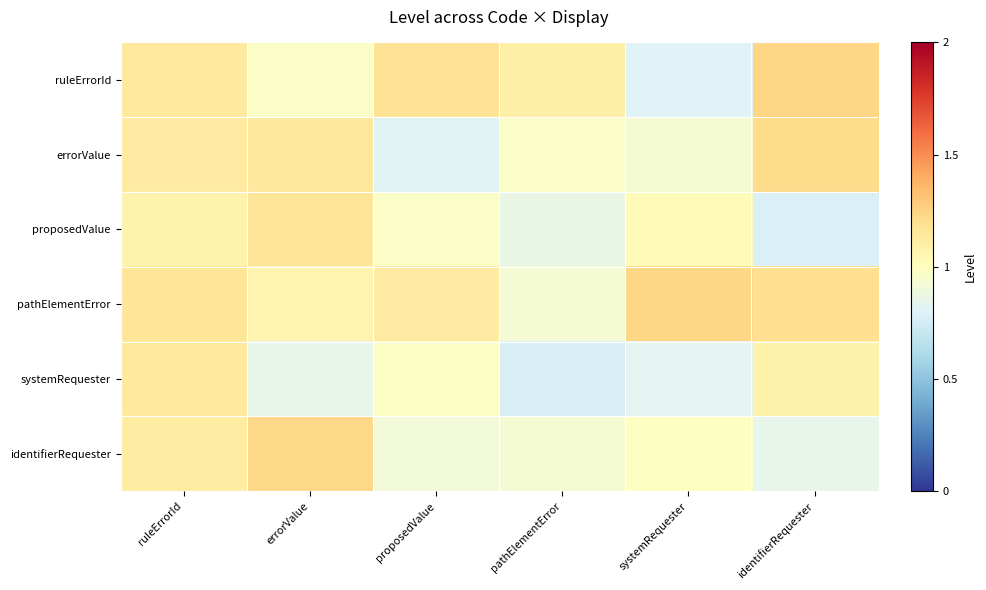

Reading left to right, what are all the values shown in this chart?

ruleErrorId: ruleErrorId=1.1	errorValue=1.0	proposedValue=1.2	pathElementError=1.1	systemRequester=0.8	identifierRequester=1.2
errorValue: ruleErrorId=1.1	errorValue=1.1	proposedValue=0.8	pathElementError=1.0	systemRequester=0.9	identifierRequester=1.2
proposedValue: ruleErrorId=1.1	errorValue=1.2	proposedValue=1.0	pathElementError=0.9	systemRequester=1.0	identifierRequester=0.8
pathElementError: ruleErrorId=1.2	errorValue=1.1	proposedValue=1.1	pathElementError=0.9	systemRequester=1.2	identifierRequester=1.2
systemRequester: ruleErrorId=1.1	errorValue=0.8	proposedValue=1.0	pathElementError=0.8	systemRequester=0.8	identifierRequester=1.1
identifierRequester: ruleErrorId=1.1	errorValue=1.2	proposedValue=0.9	pathElementError=0.9	systemRequester=1.0	identifierRequester=0.8